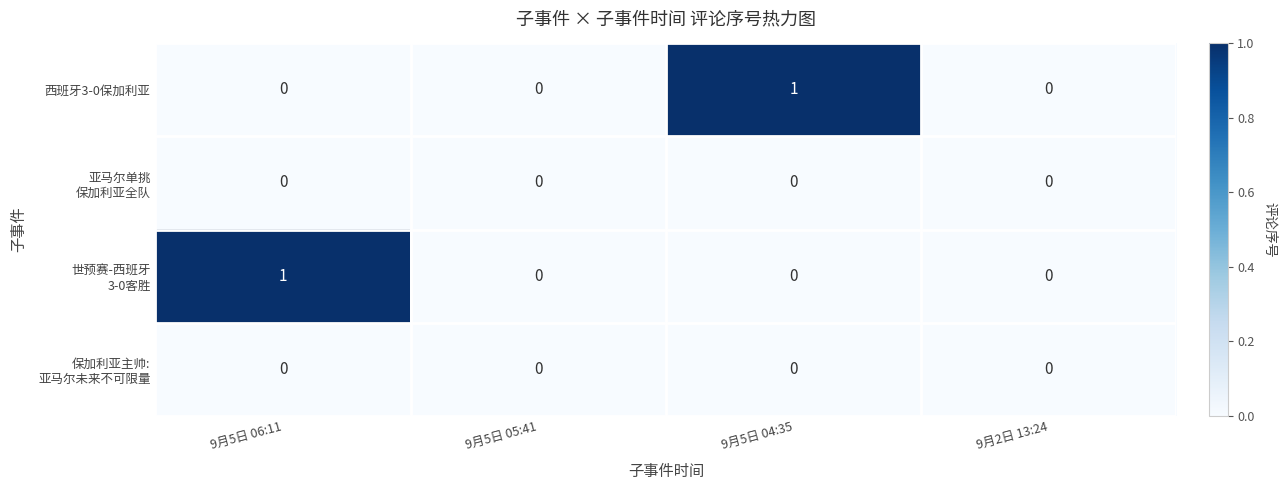

Which series changed the most between 9月5日 05:41 and 9月5日 04:35?

西班牙3-0保加利亚